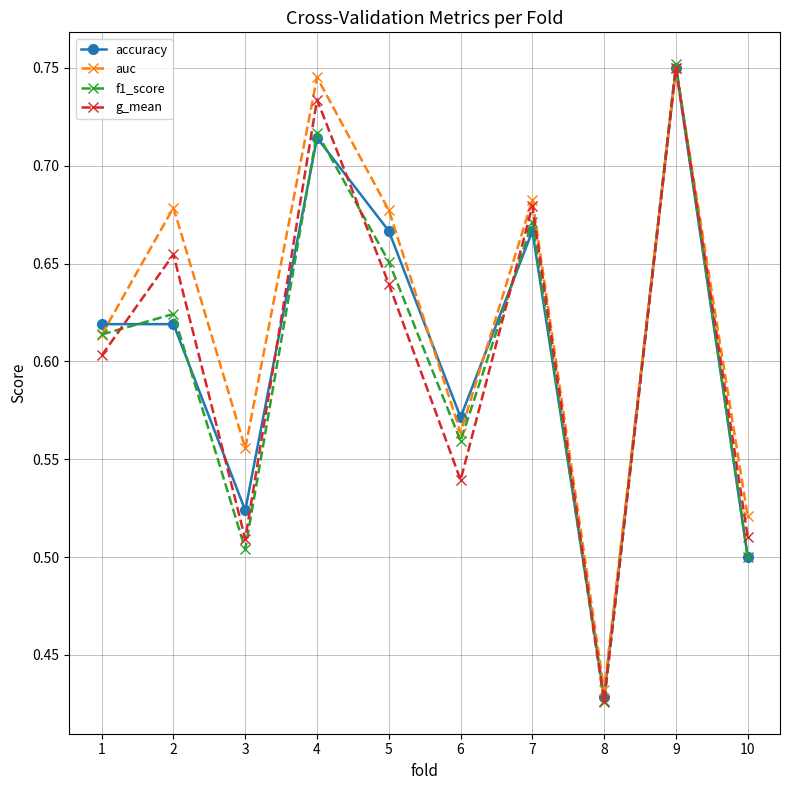

Which category has the lowest value in the accuracy series?

8